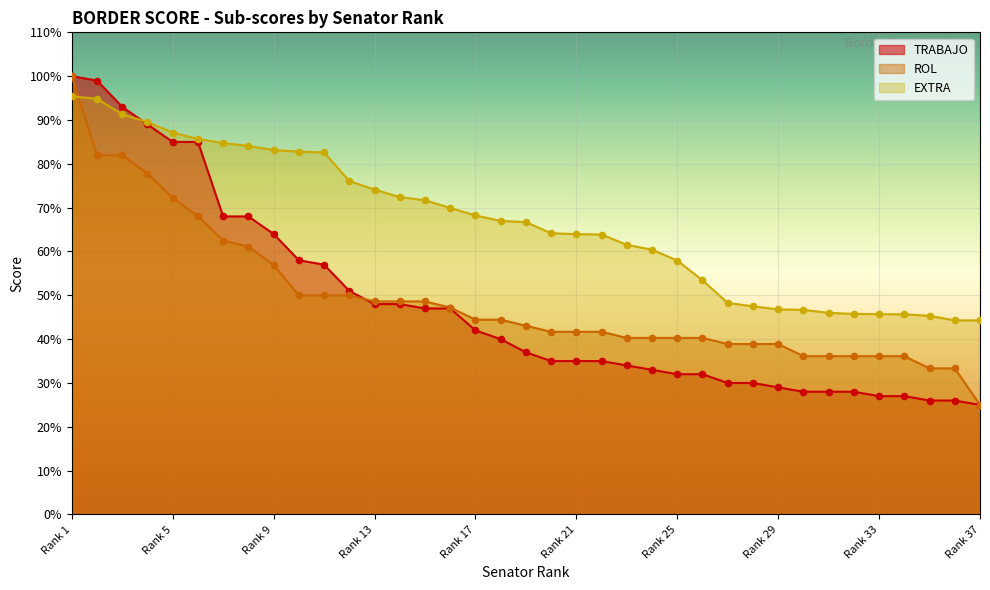

At which category is the sum across all series the highest?

Rank 1